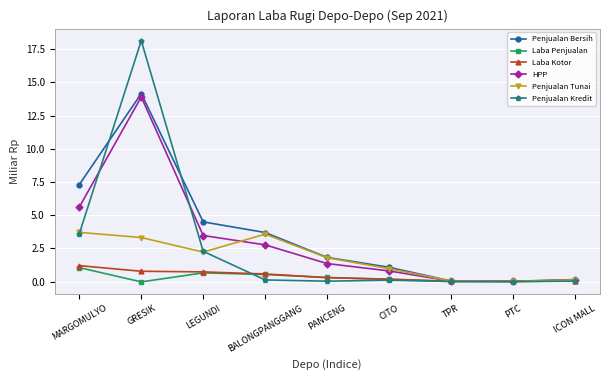

What is the label of the 3rd point from the left?

LEGUNDI